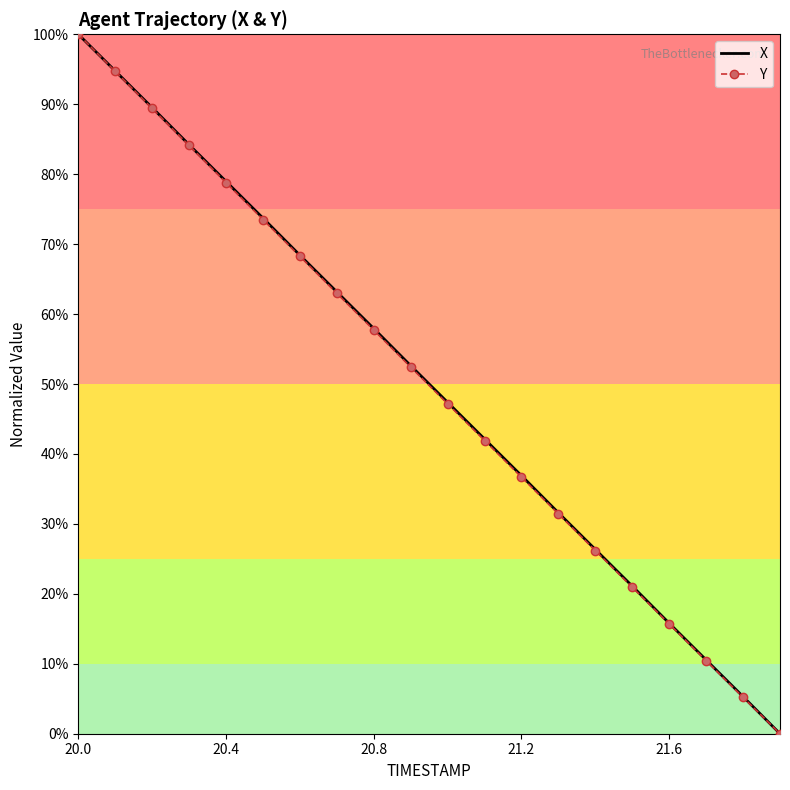

What is the maximum value shown in the chart?

100.0